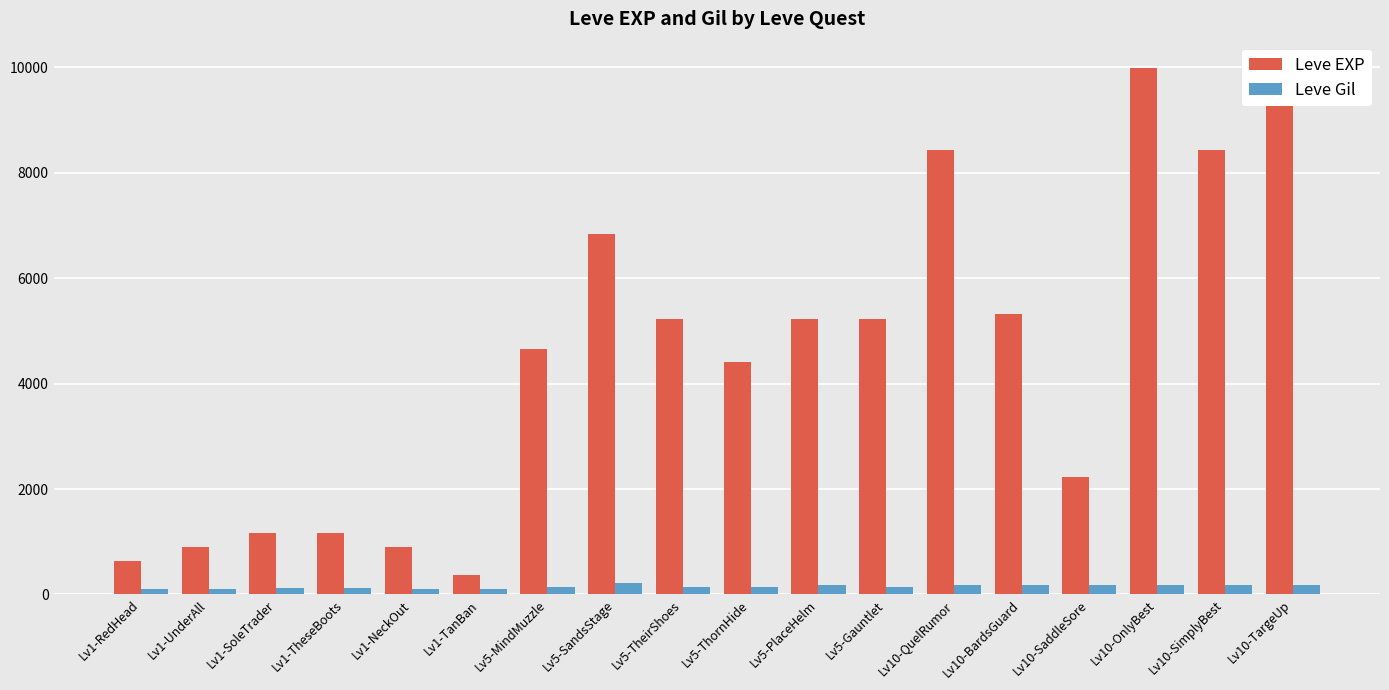

How many values in the Leve EXP series are below 5220?

9